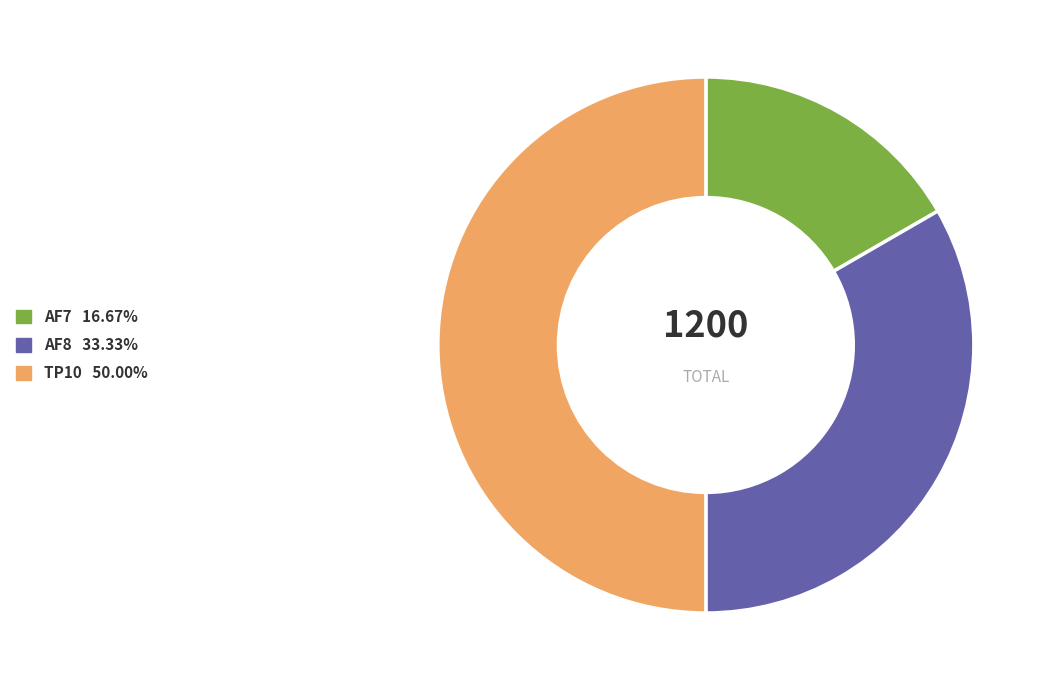

Does AF7 16.67% represent more than half of the total?

No